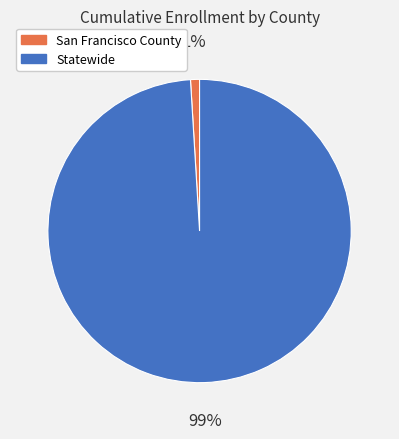

Combined, do Statewide and San Francisco County account for over 50%?

Yes